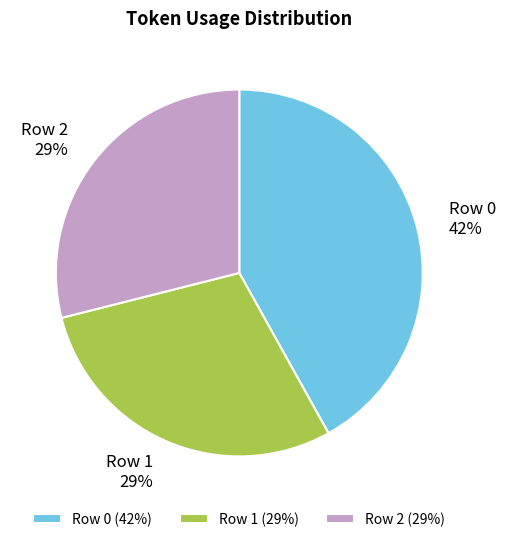

Combined, do Row 1 and Row 2 account for over 50%?

Yes